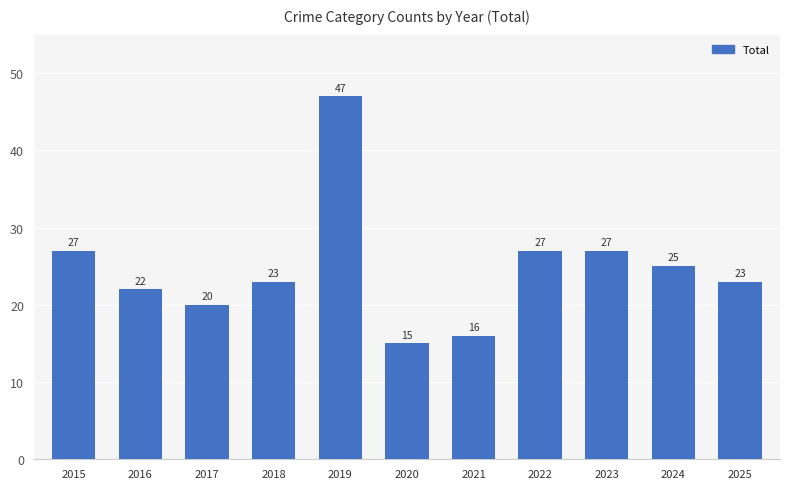

At which label does the data first exceed 23?

2015